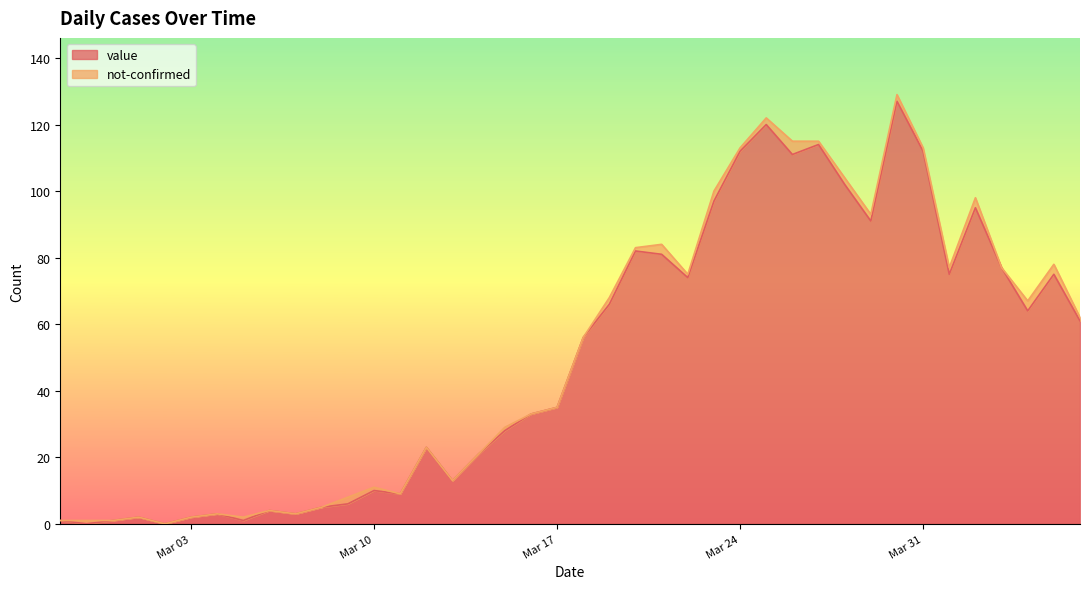

At which label does the data first exceed 56?

2020-03-19